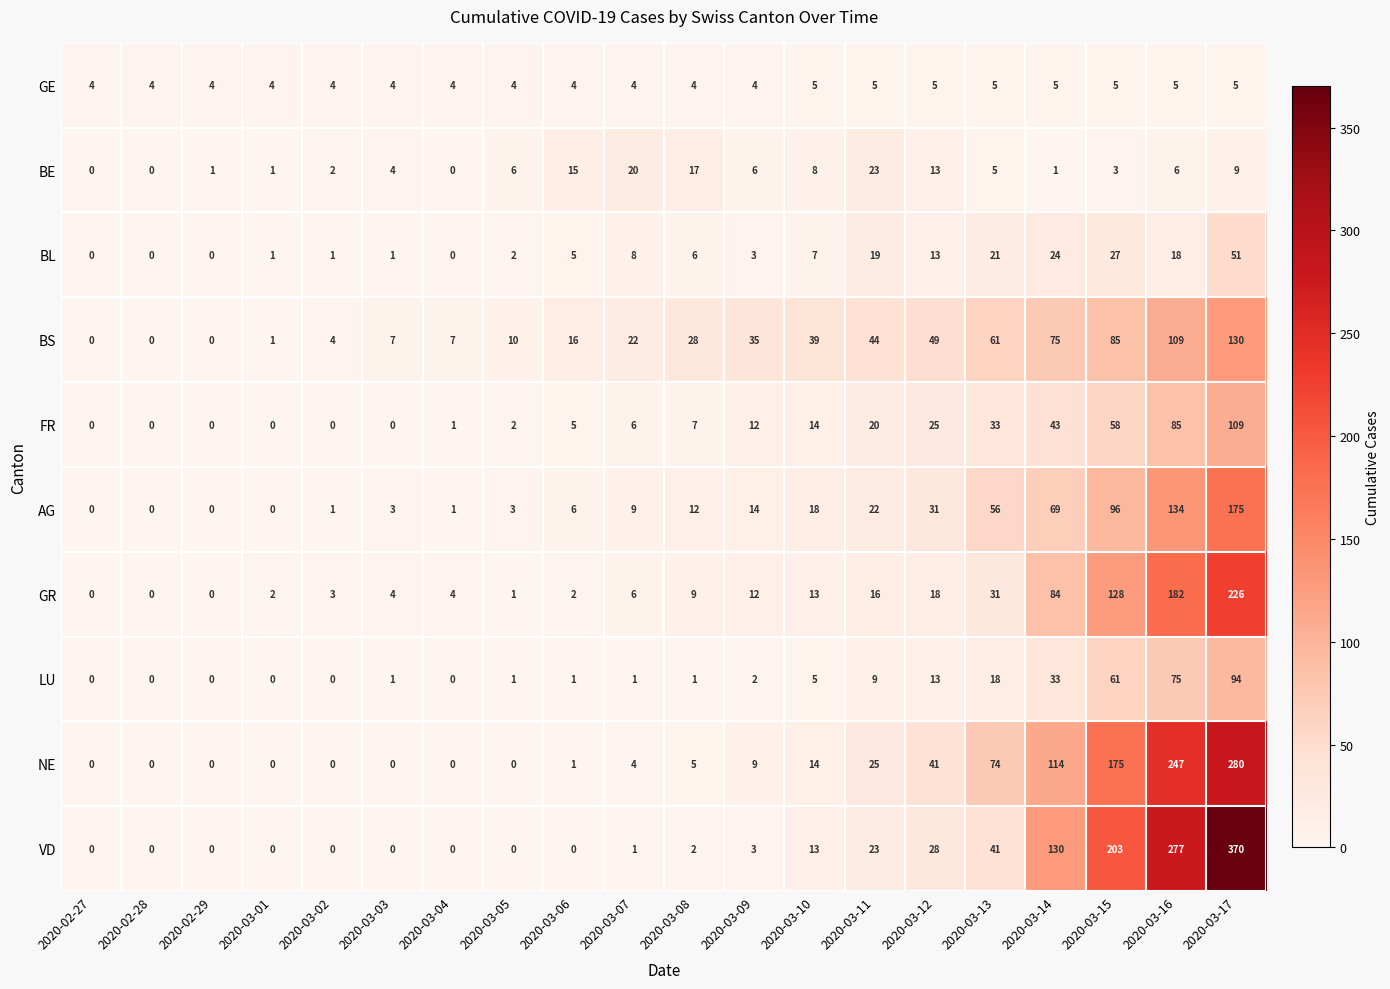

Which series has the widest spread of values?

VD